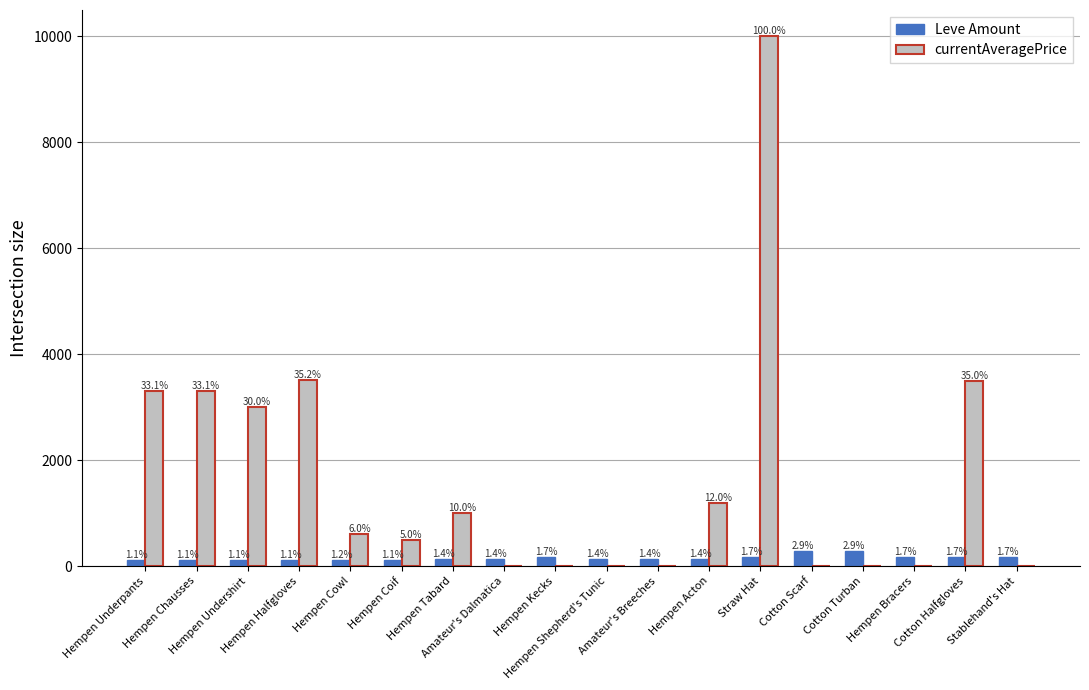

Which category has the lowest value across all series?

Amateur's Dalmatica